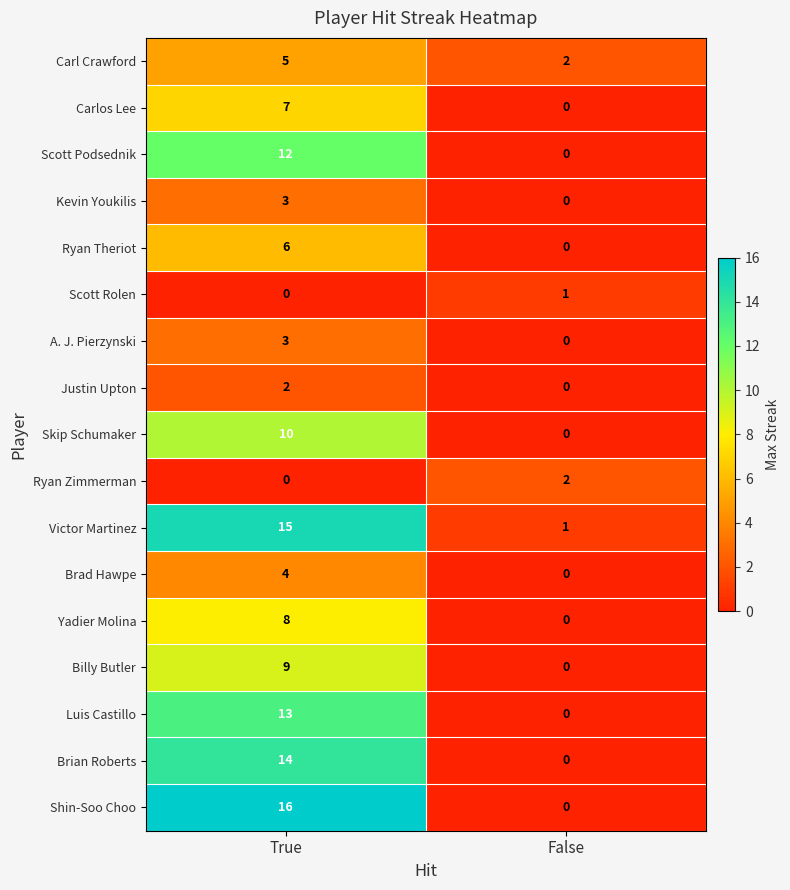

What is the sum of the Yadier Molina values at False and True?

8